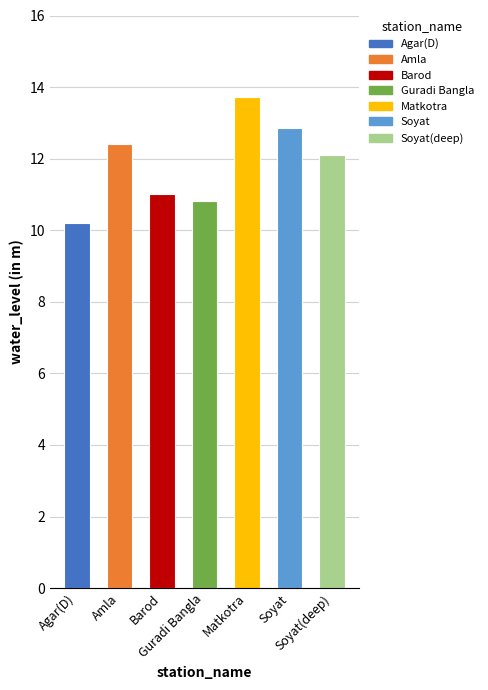

What is the value of the 2nd bar from the left?

12.4